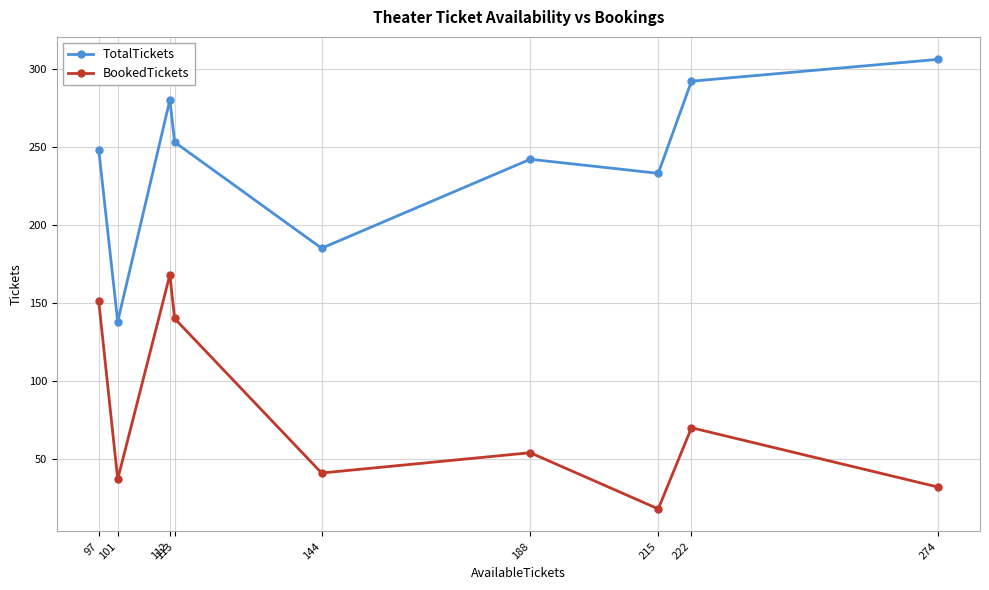

Reading left to right, what are all the values shown in this chart?

TotalTickets: 248	138	280	253	185	242	233	292	306
BookedTickets: 151	37	168	140	41	54	18	70	32